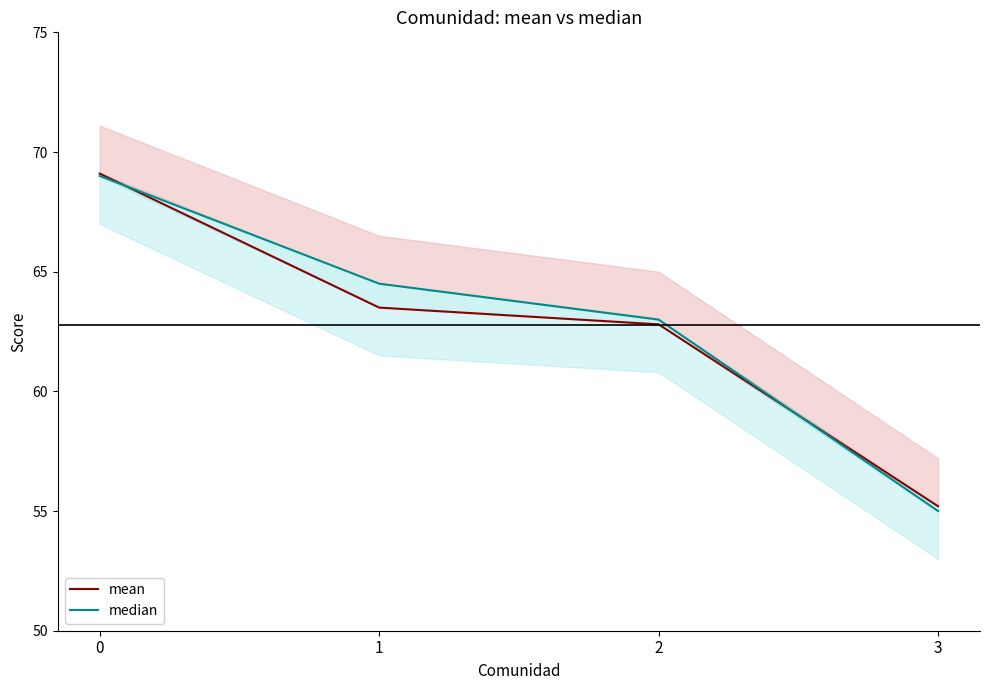

How many values in the median series exceed 64?

2